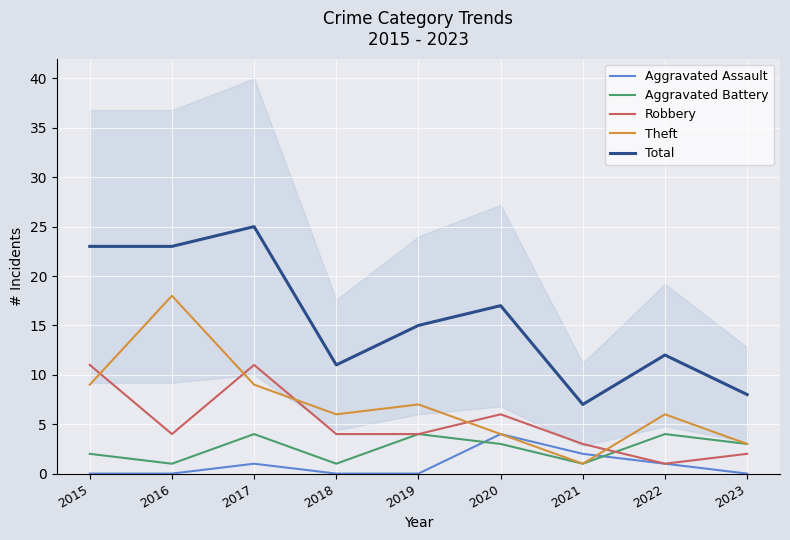

Between 2019 and 2022, which is larger?

2022